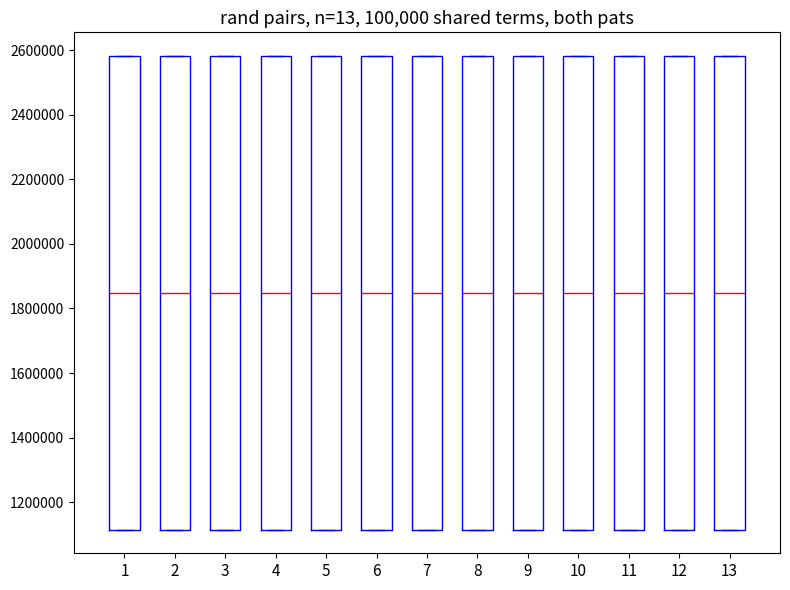

Where is the upper edge of the box at x = 11 on the y-axis? The values are not printed on the chart, so give them approximately, as read against the axis.

2580000